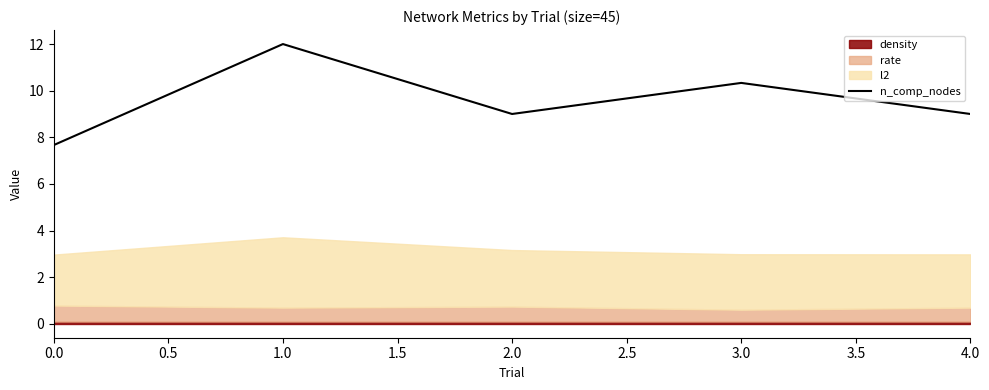

At which label does n_comp_nodes reach its peak?

1.0